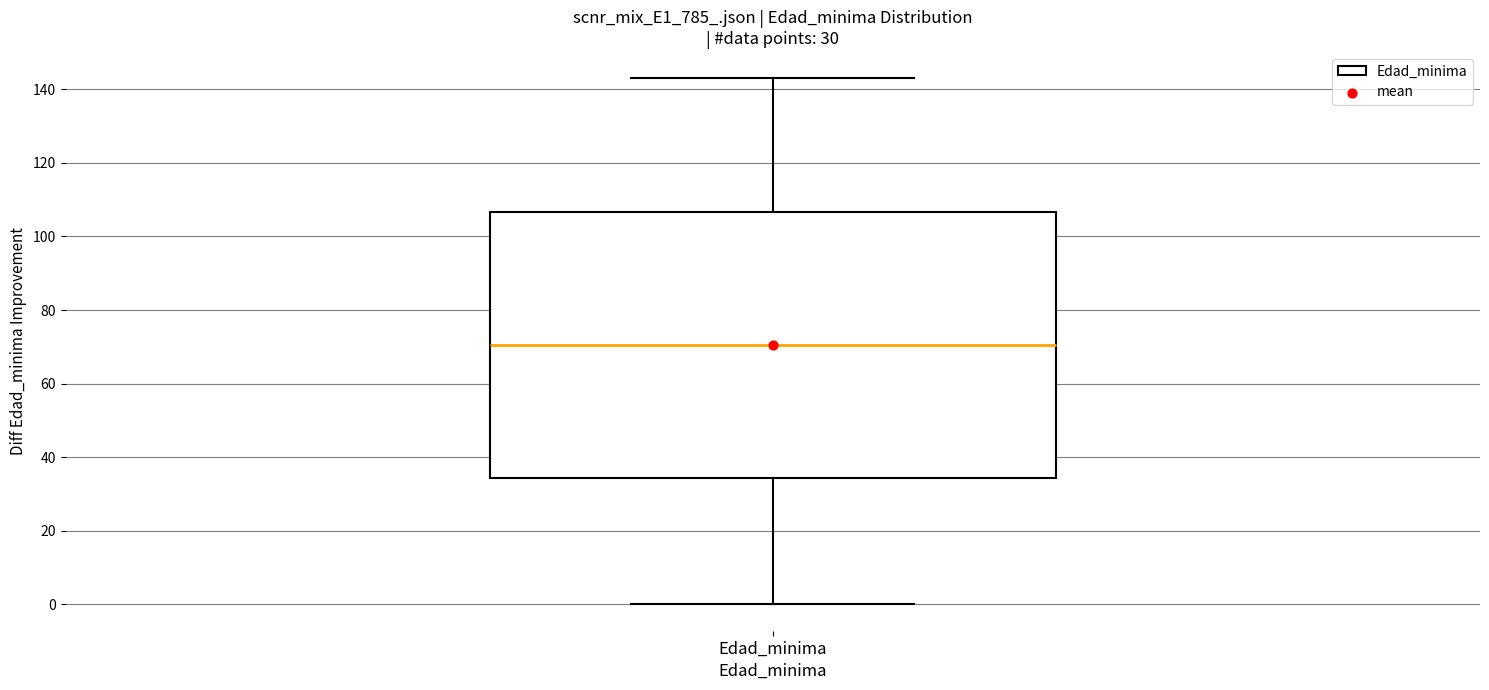

Transcribe this box plot: give where the median line is, the range the box spans, and where the two whiskers end, as read against the y-axis. The values are not printed on the chart, so give them approximately, as read against the axis.

median 70, box 34 to 106, whiskers 0 to 144